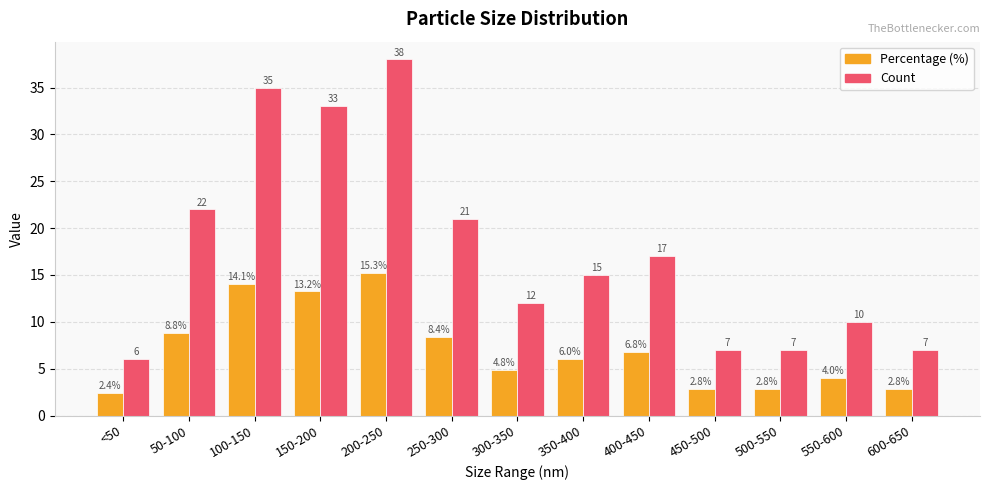

At which category does the chart reach its minimum across all series?

<50